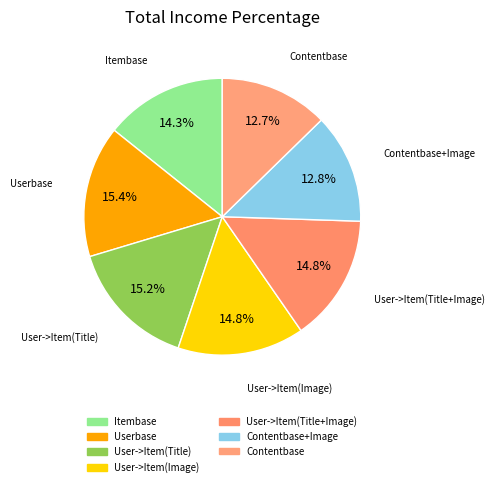

Count the number of slices in the pie.

7